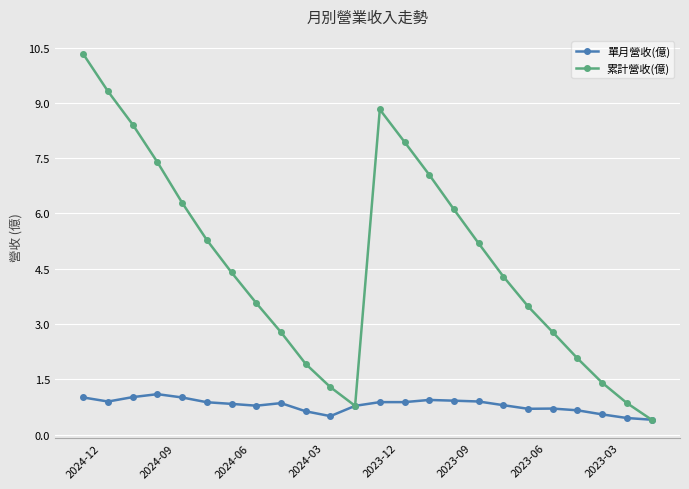

Does the chart have visible grid lines?

Yes